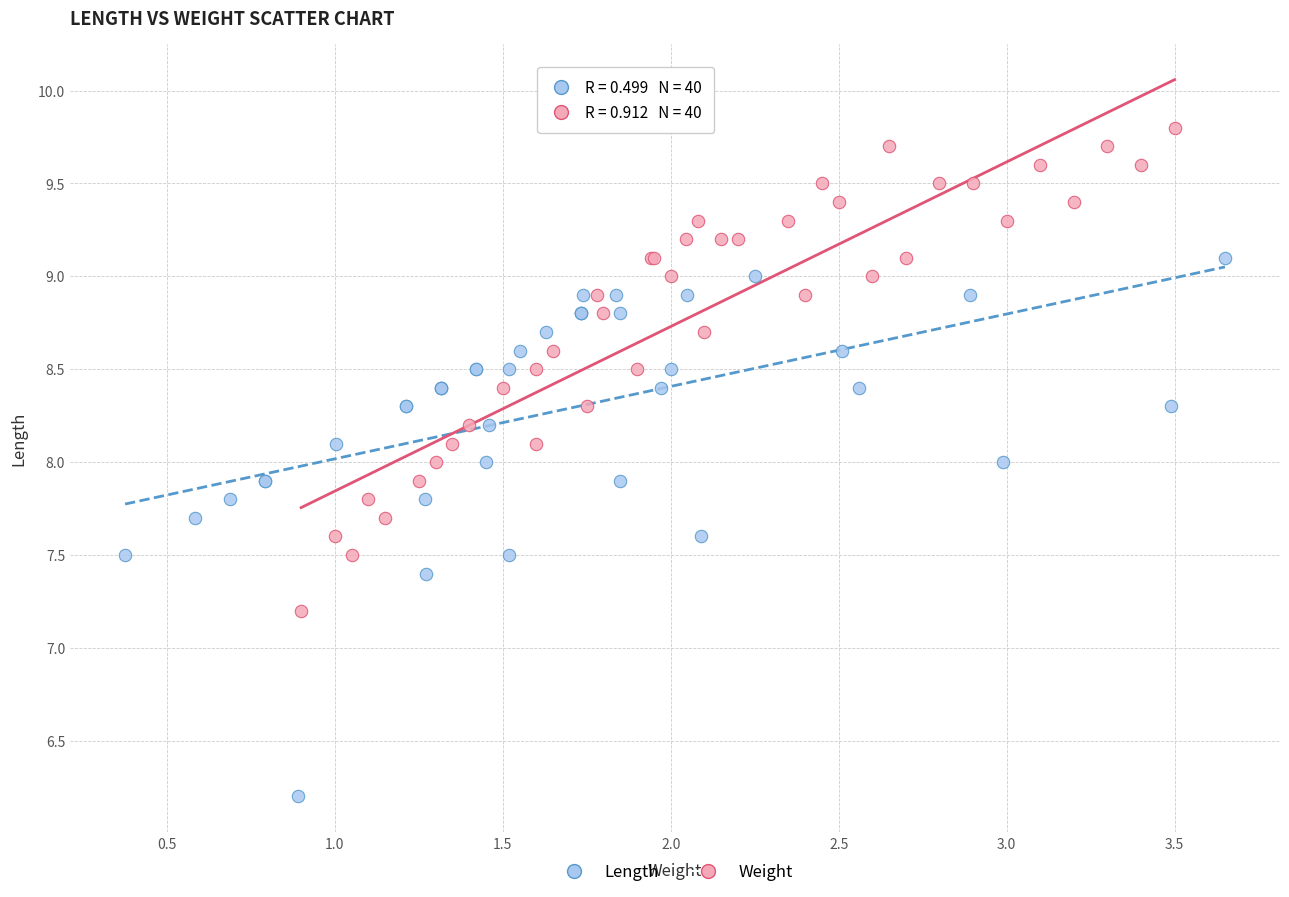

Which series has the largest Y range (max minus min)?

Length